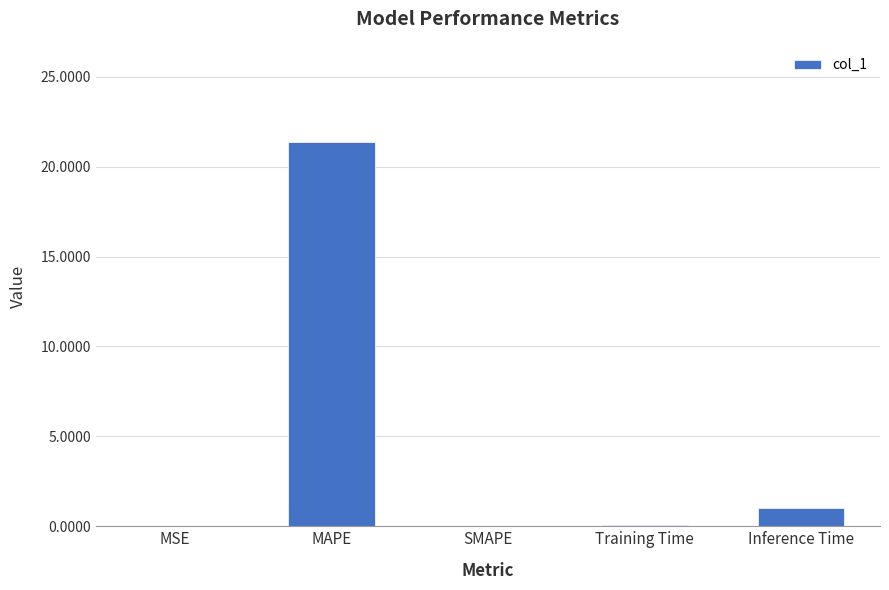

Is it true that the value at MAPE is 21.4?

True